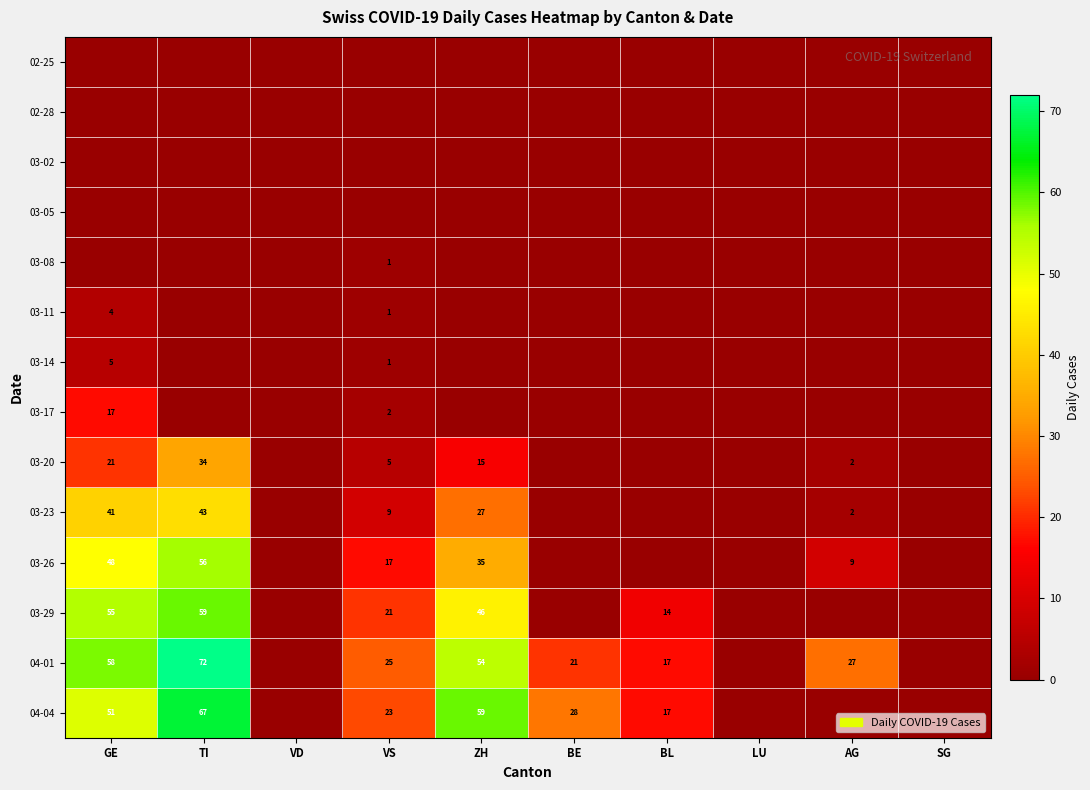

The 03-26 series shows 56 at TI. True or false?

True